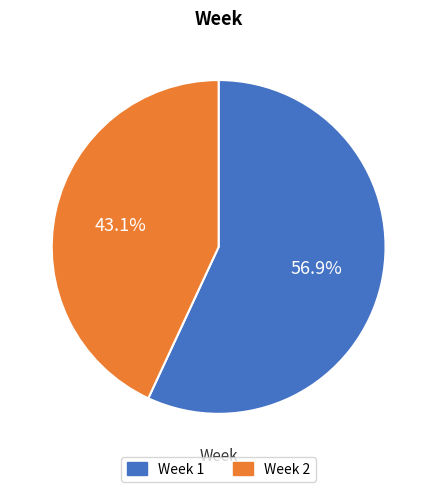

To the nearest percent, what is the difference between the largest and smallest slice percentages?

14%